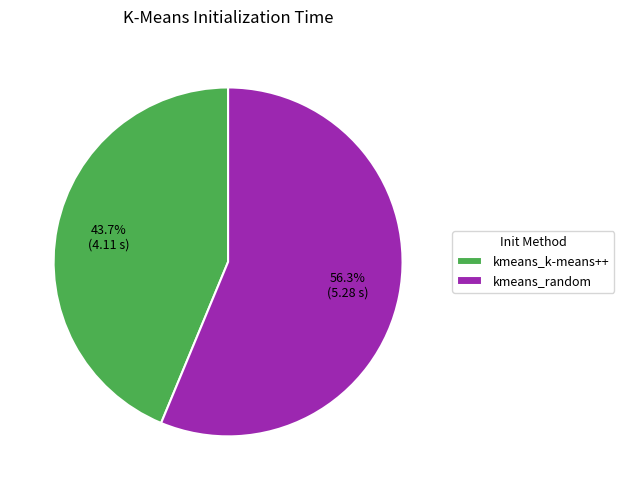

Rank the categories by value from highest to lowest.

kmeans_random, kmeans_k-means++